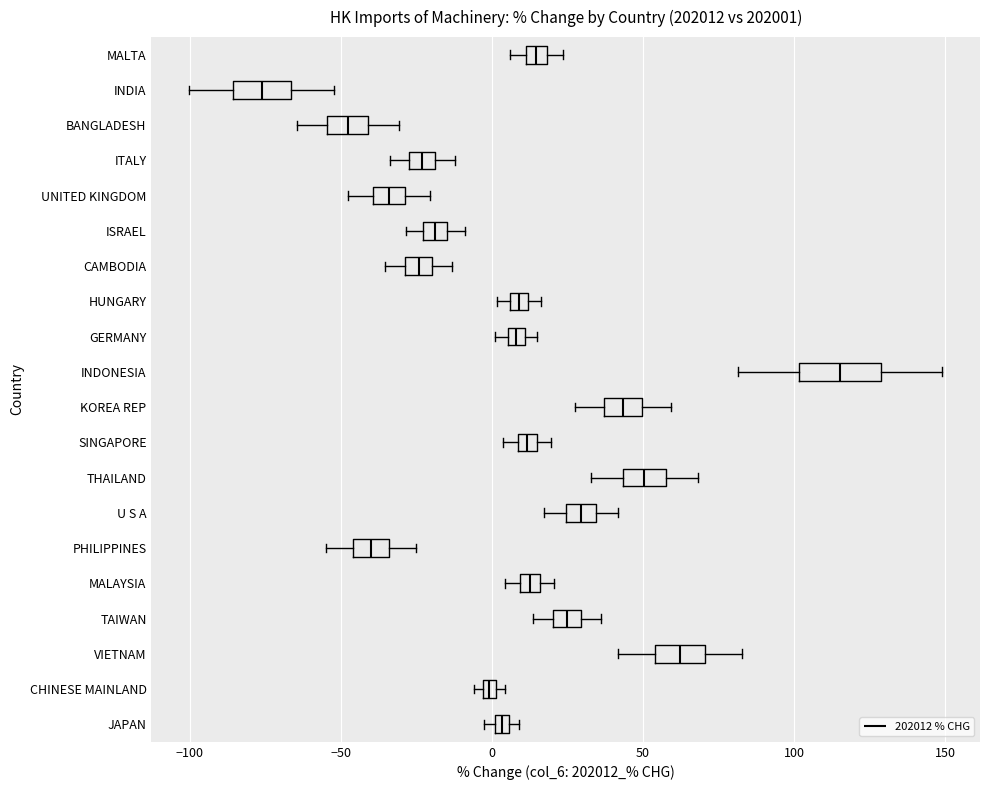

Where does the median line of the box for TAIWAN sit on the x-axis? The values are not printed on the chart, so give them approximately, as read against the axis.

25